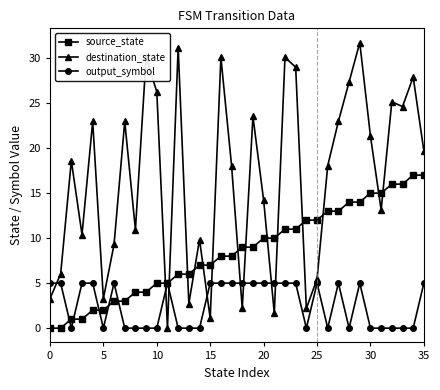

Which series has the widest spread of values?

destination_state